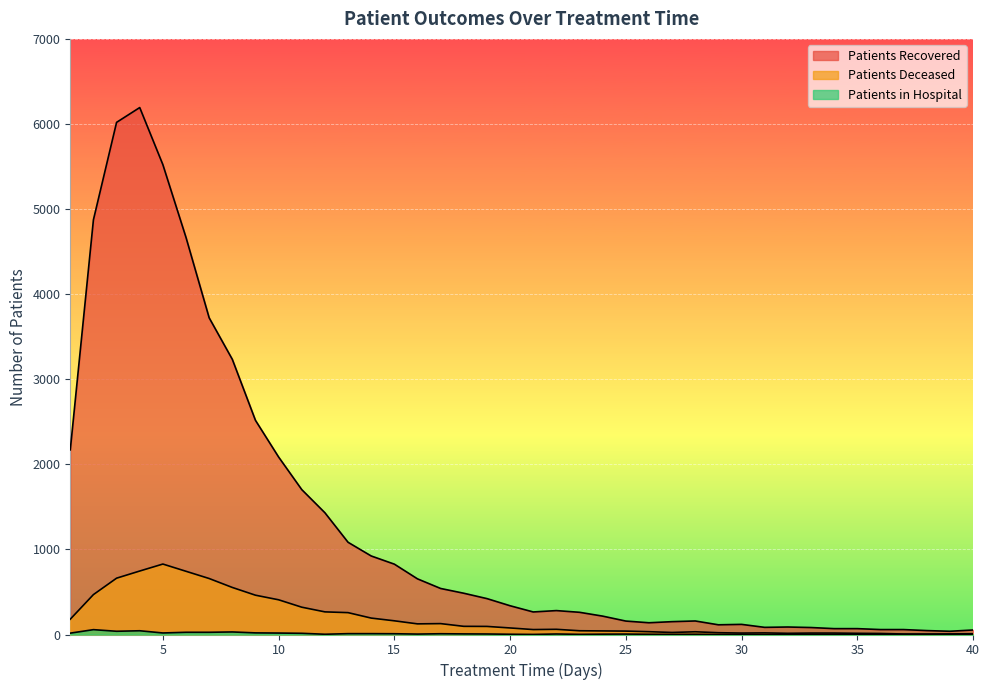

What is the value of the patients_in_hospital point at the 29th from the left?

1